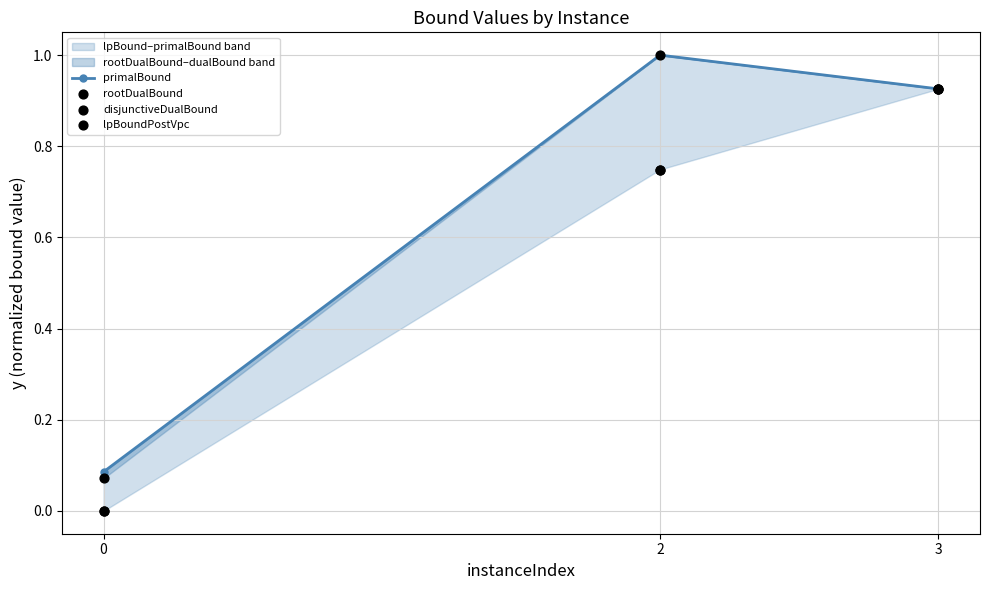

At how many categories does at least one series exceed 0?

3